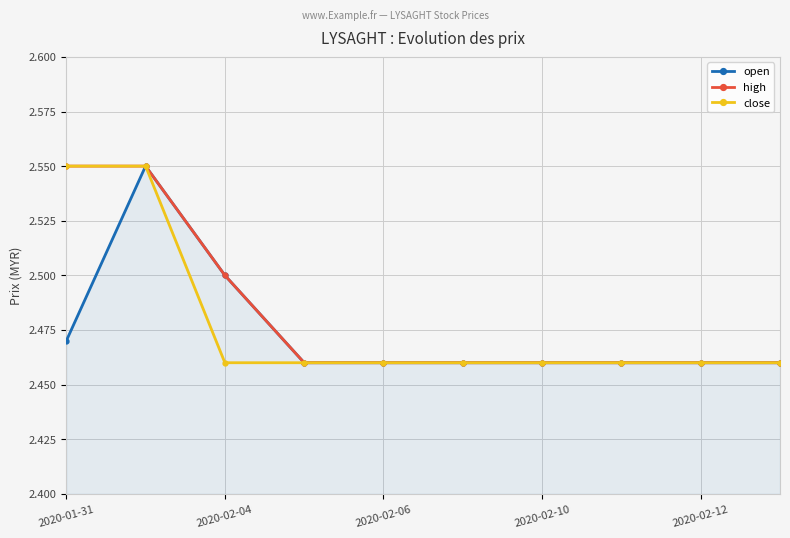

How many open values are between 2 and 3?

10